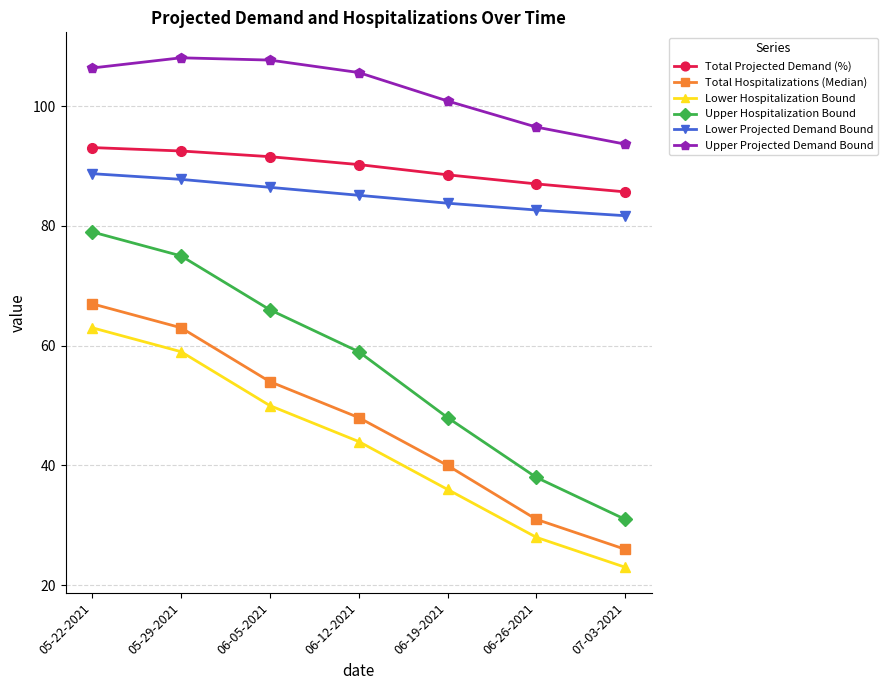

Count the number of categories in the chart.

7